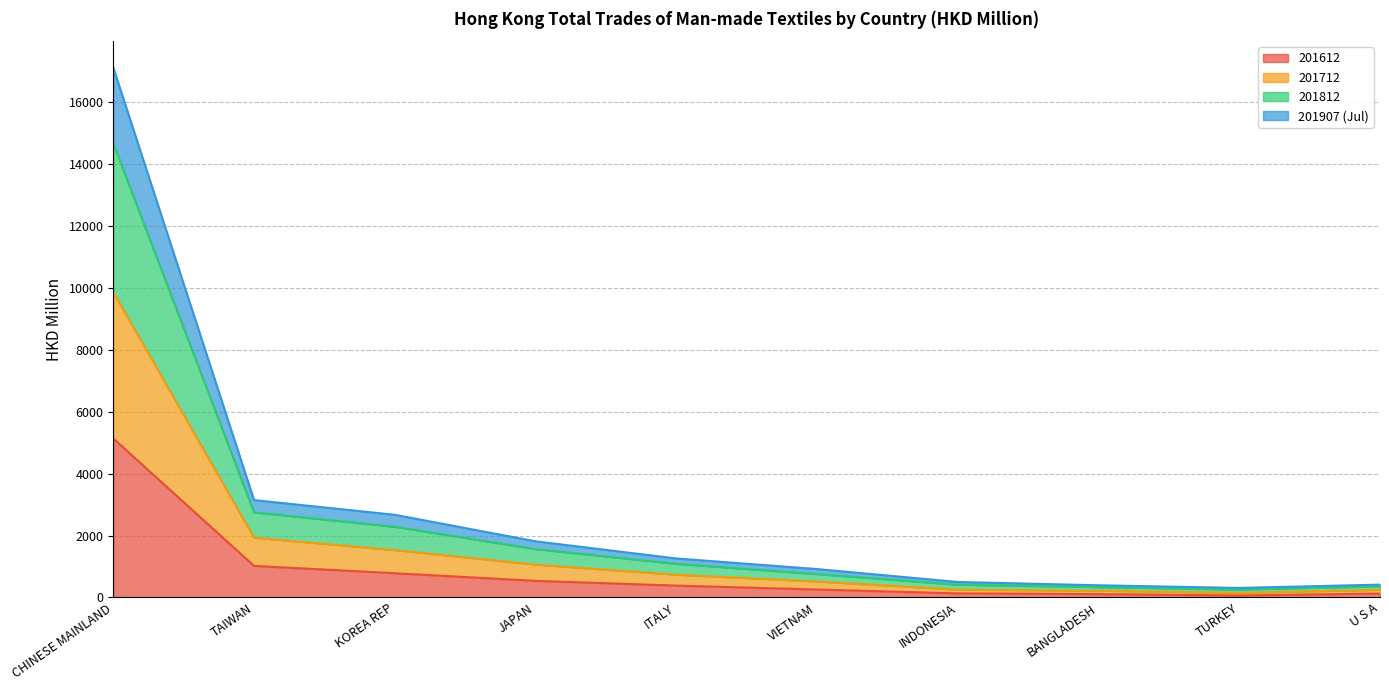

What is the total value across all series at KOREA REP?

2670.3